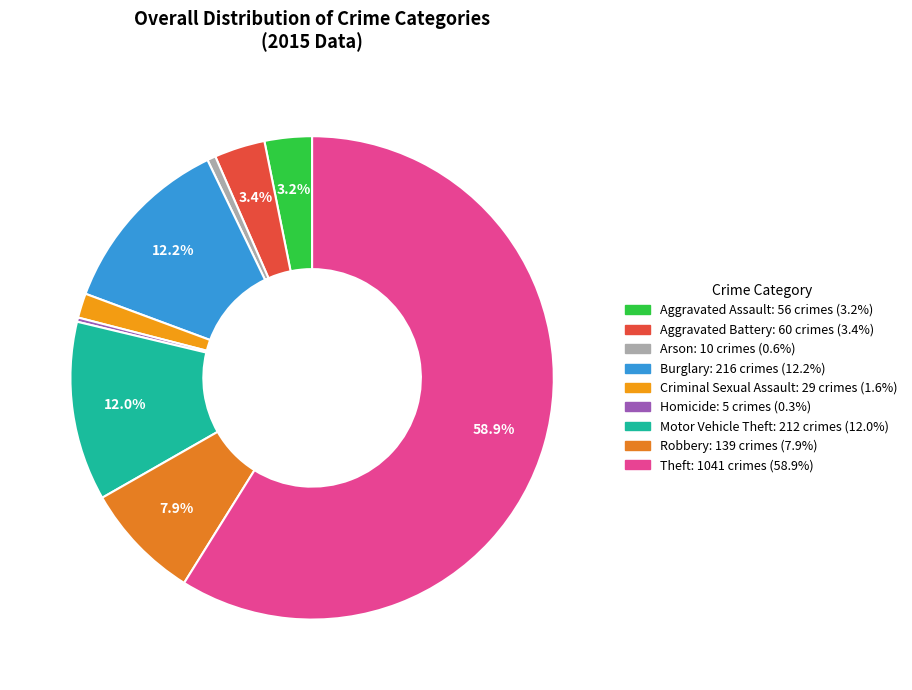

To the nearest percent, what is the combined percentage of Robbery and Motor Vehicle Theft?

20%